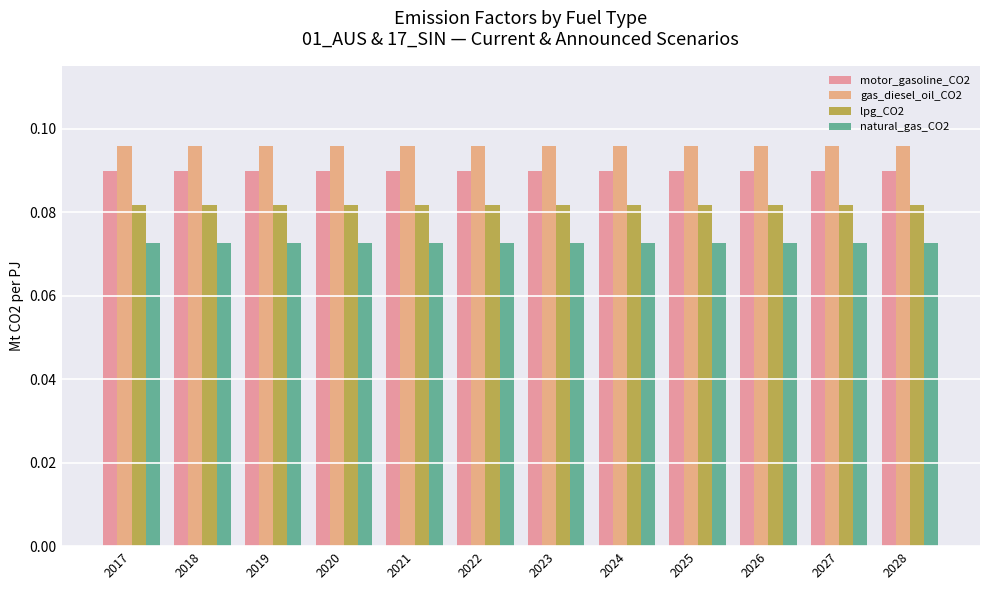

Which category has the highest value in the gas_diesel_oil_CO2 series?

2017